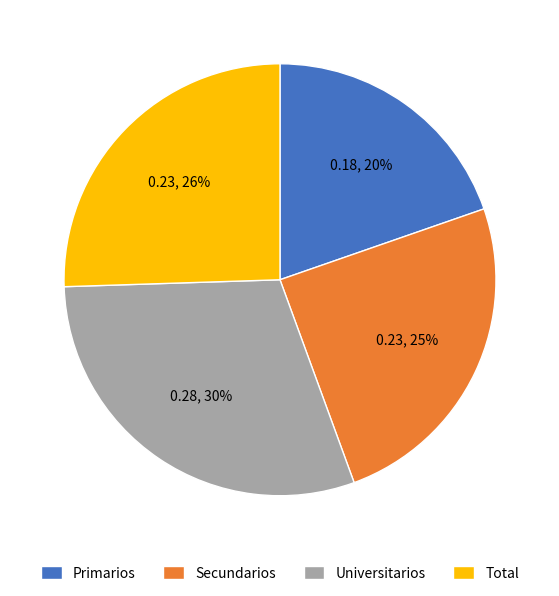

How many segments does this pie chart have?

4